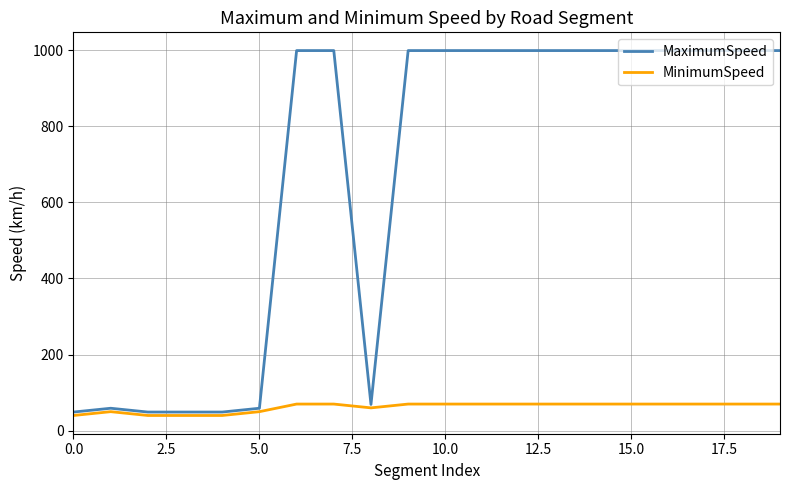

Which series has the largest range (max minus min)?

MaximumSpeed